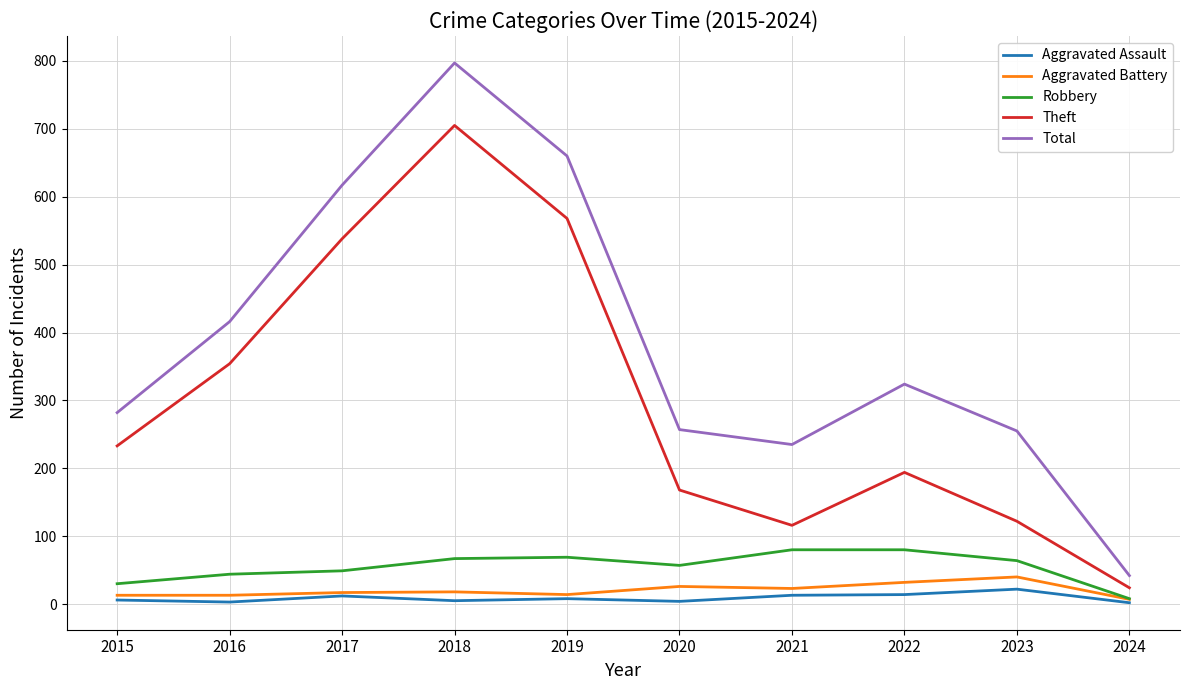

How many interior local valleys does the Theft series have?

1